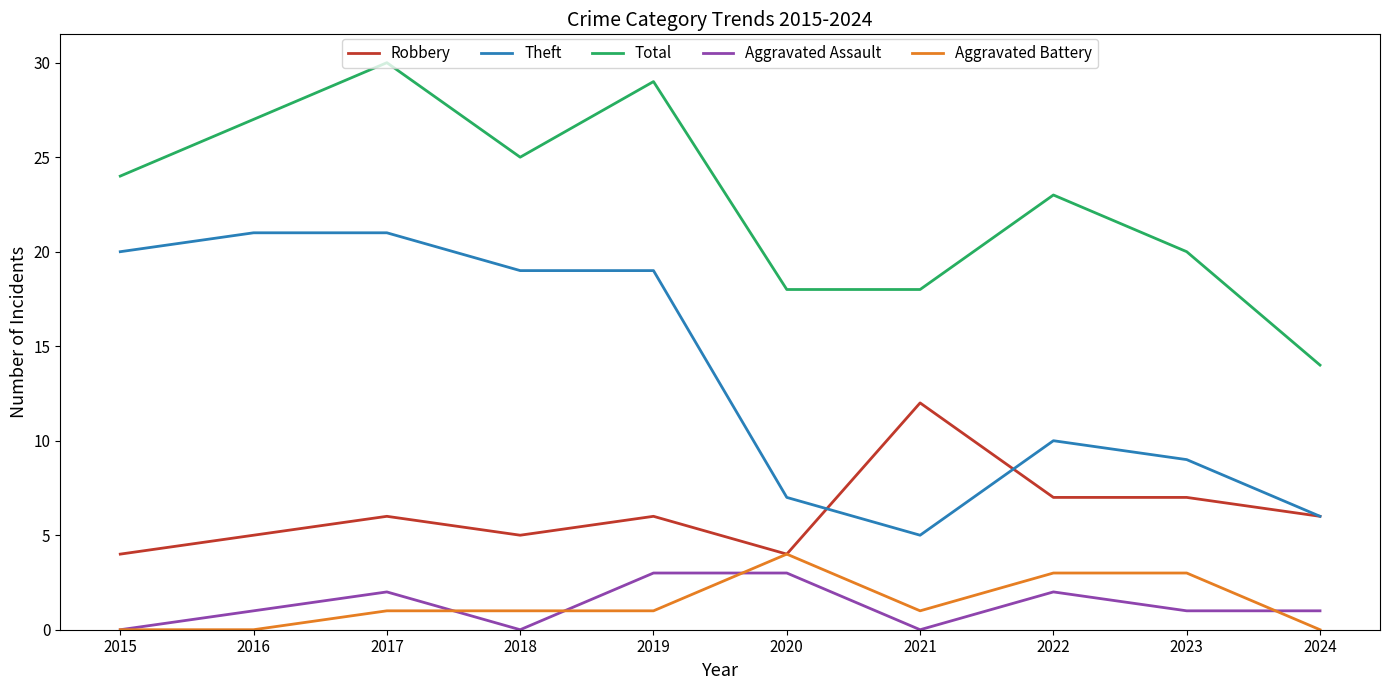

At which category is the sum across all series the highest?

2017